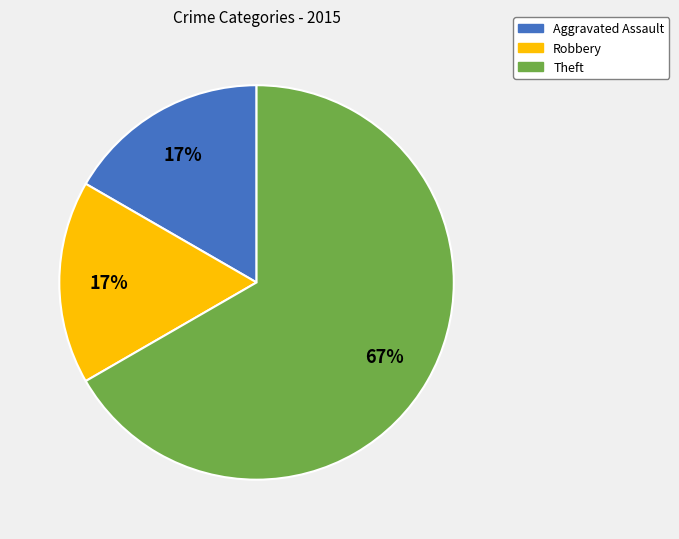

Which slice is the largest?

Theft